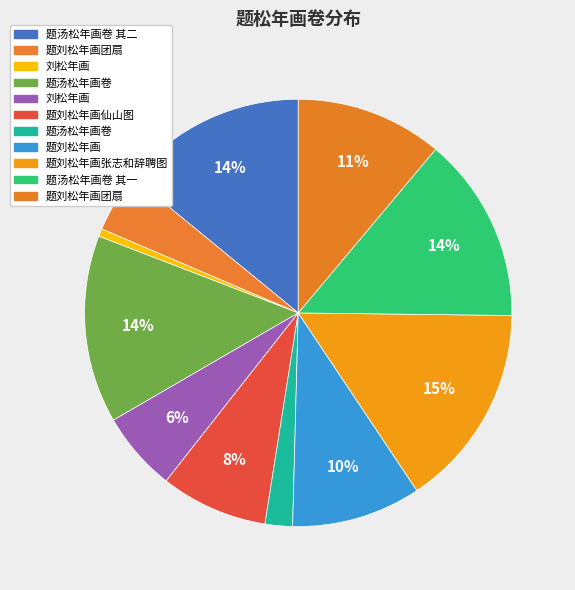

Does any single category account for the majority?

No